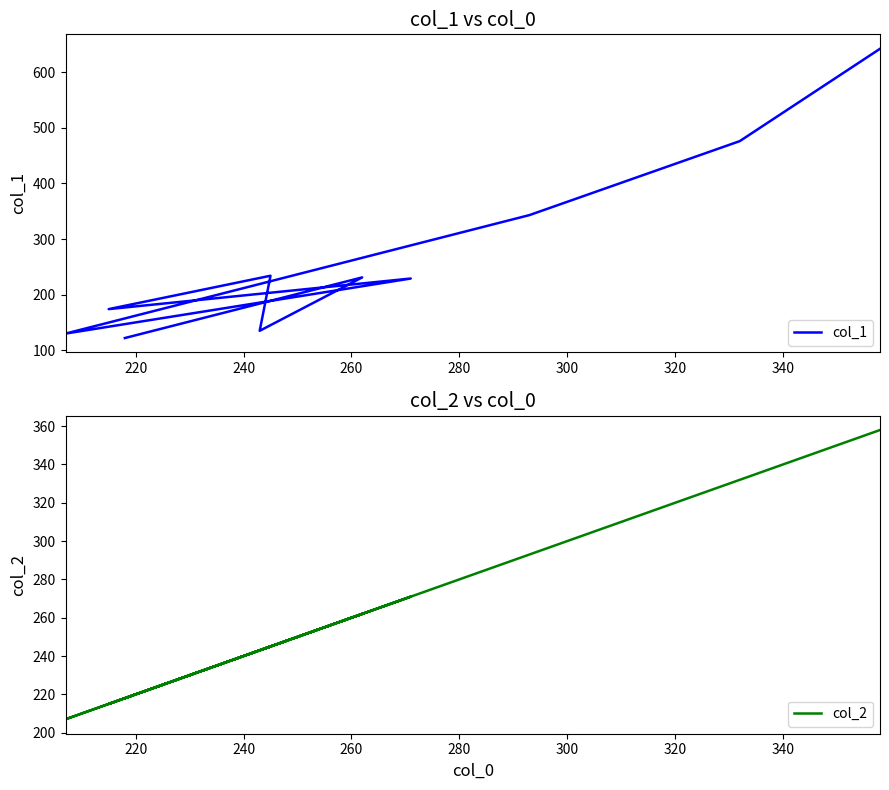

Where is the first local minimum for col_1?

260